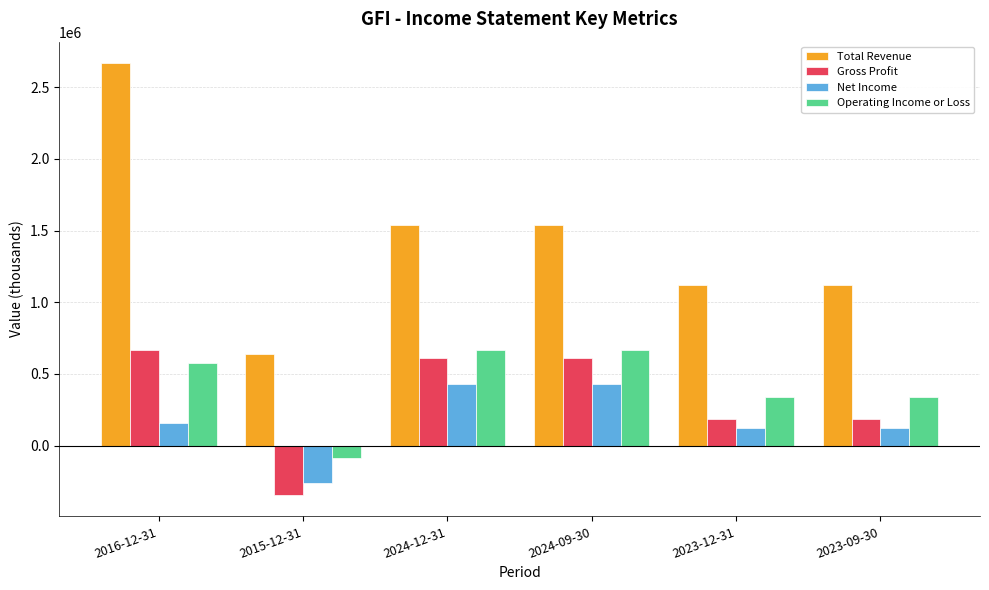

Reading right to left, extract all data points from this chart.

Total Revenue: 1117200	1117200	1538900	1538900	640100	2666400
Gross Profit: 185200	185200	611200	611200	-342500	665200
Net Income: 122800	122800	428000	428000	-257900	158200
Operating Income or Loss: 338400	338400	666100	666100	-83400	577000